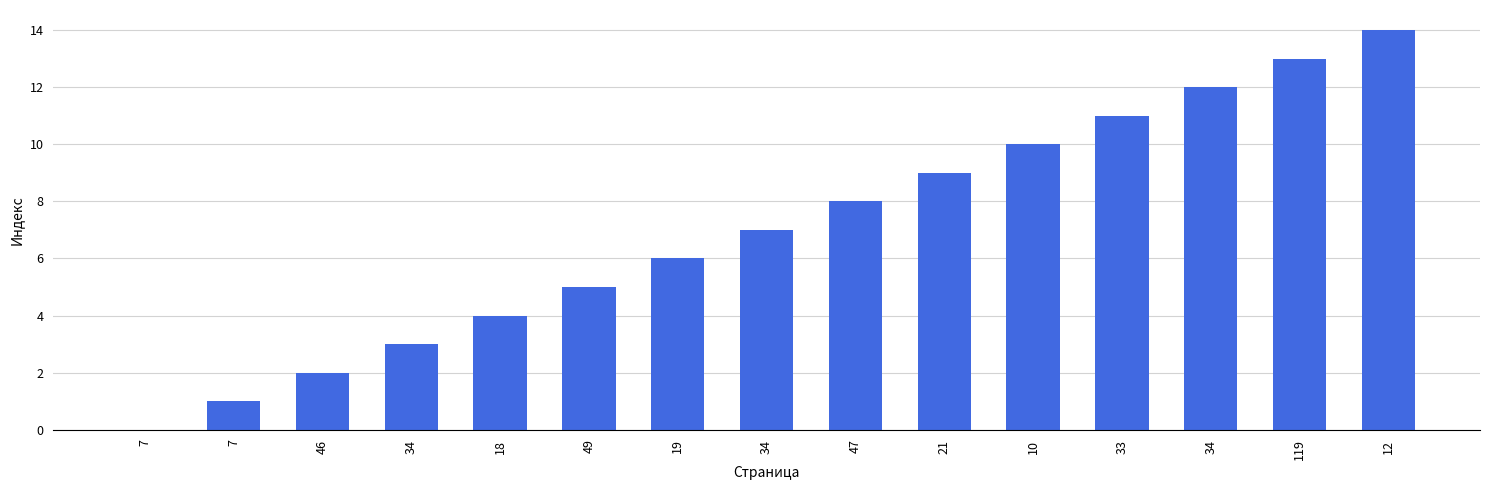

Are the bars horizontal?

No